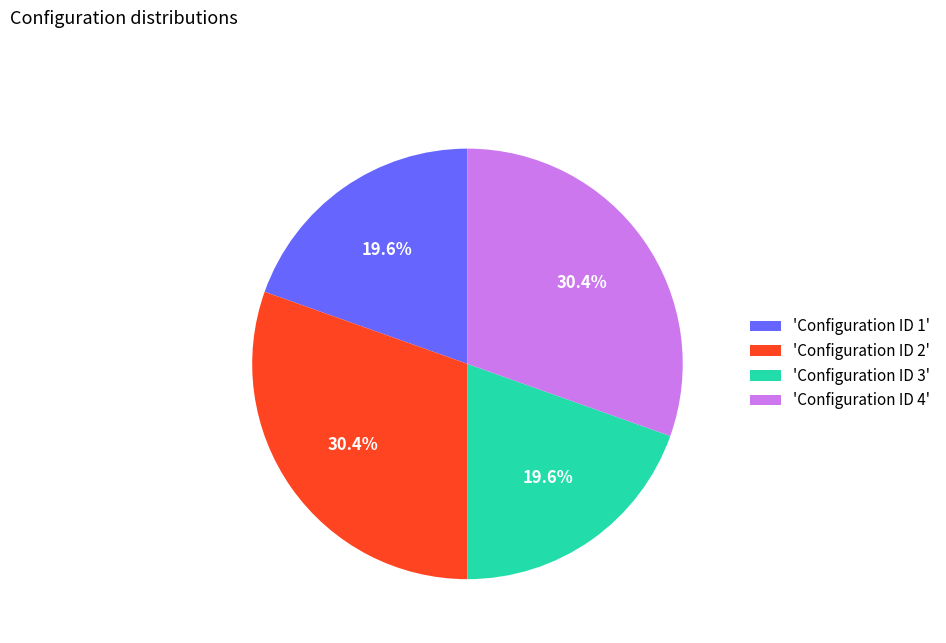

How many slices are in this pie chart?

4